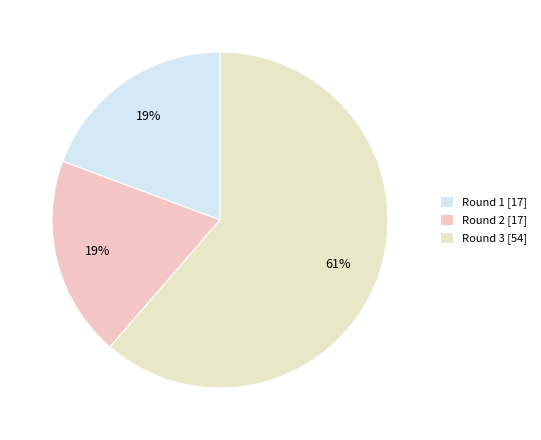

What is the ratio of the value at Round 1 to the value at Round 3?

0.3